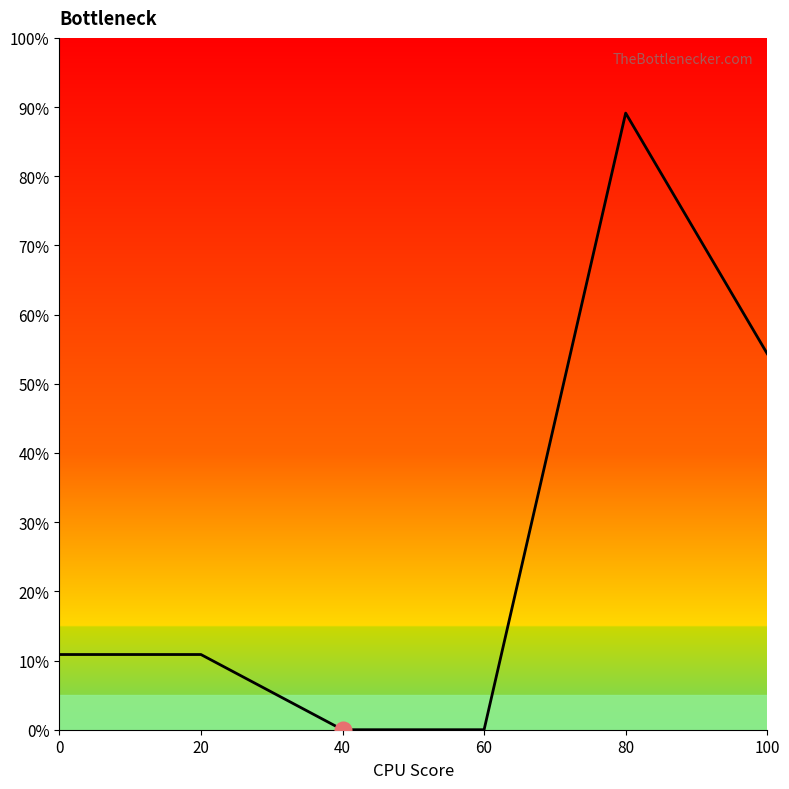

At which label is the value closest to 44?

100